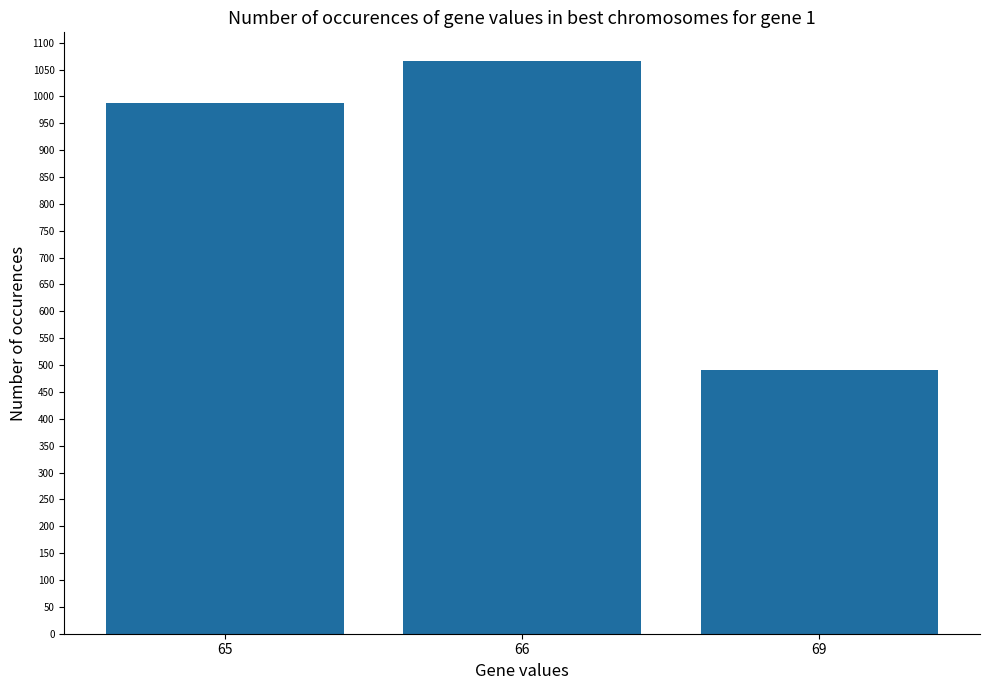

What is the change in value from 65 to 69?

-496